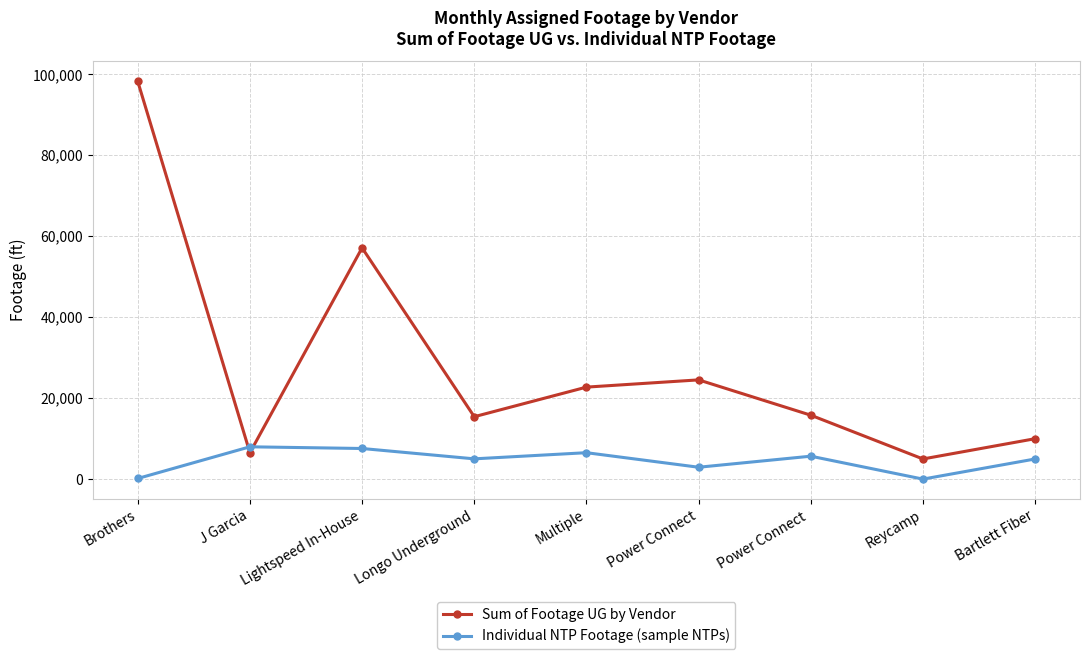

True or false: Sum of Footage UG by Vendor has a value of 10844 at Power Connect.

False